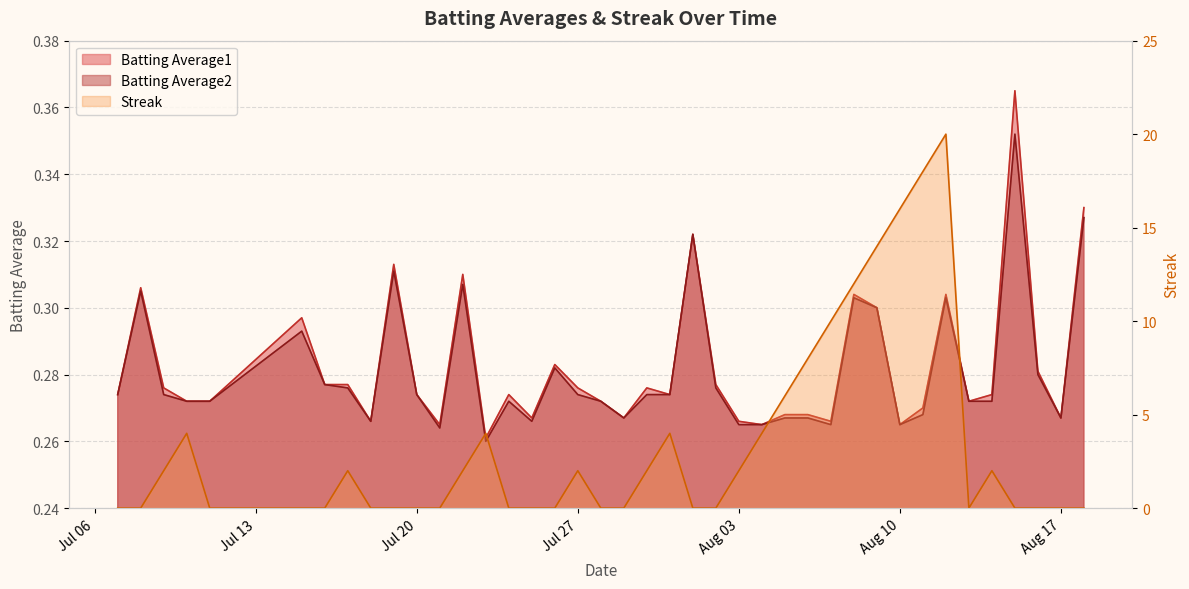

Which series ends up on top after the final intersection of Streak and Batting Average2?

Batting Average2